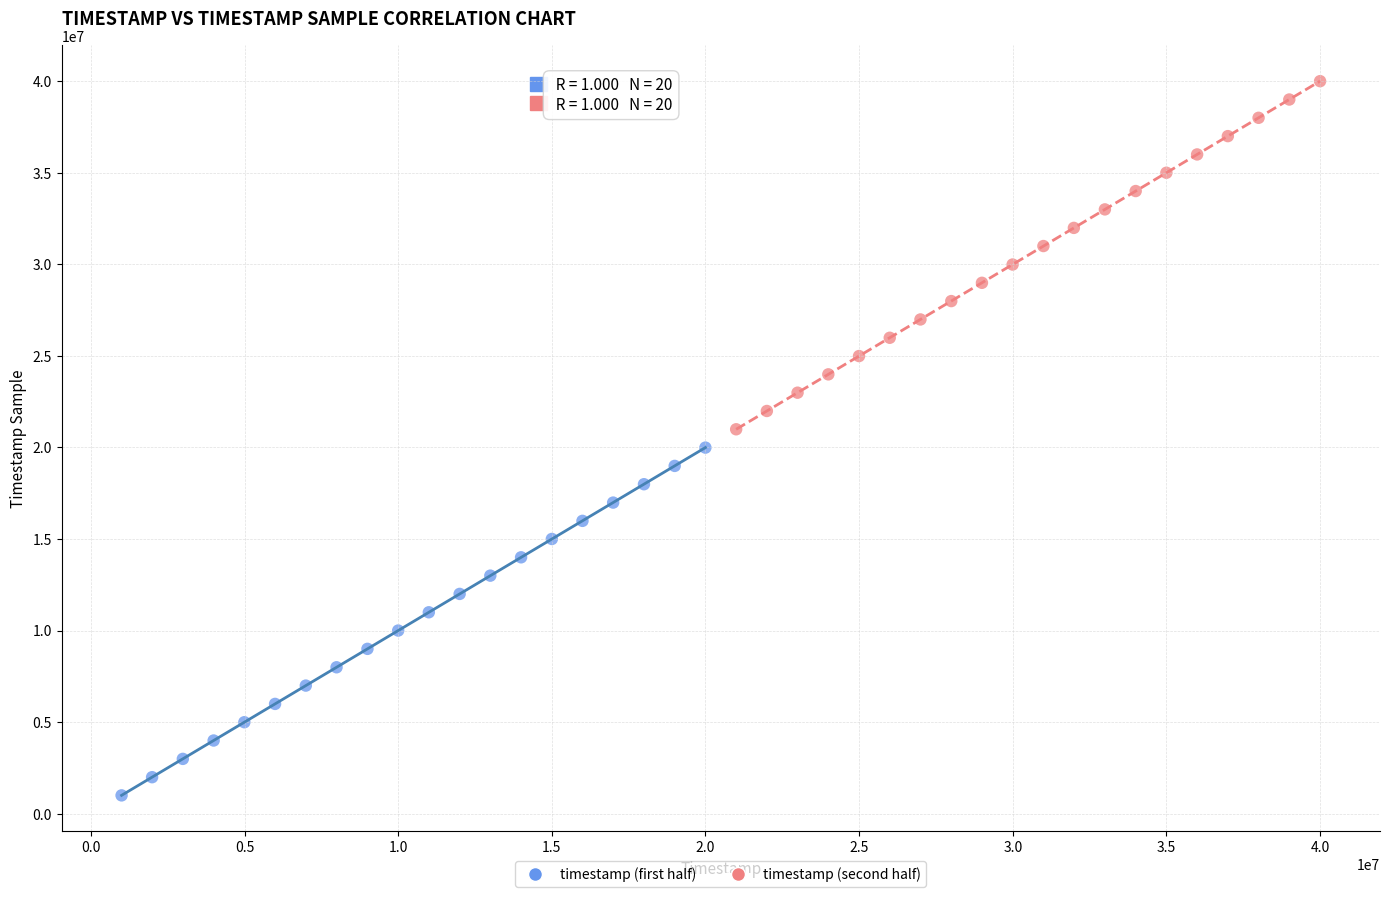

Which series reaches the maximum Y coordinate?

timestamp (second half)